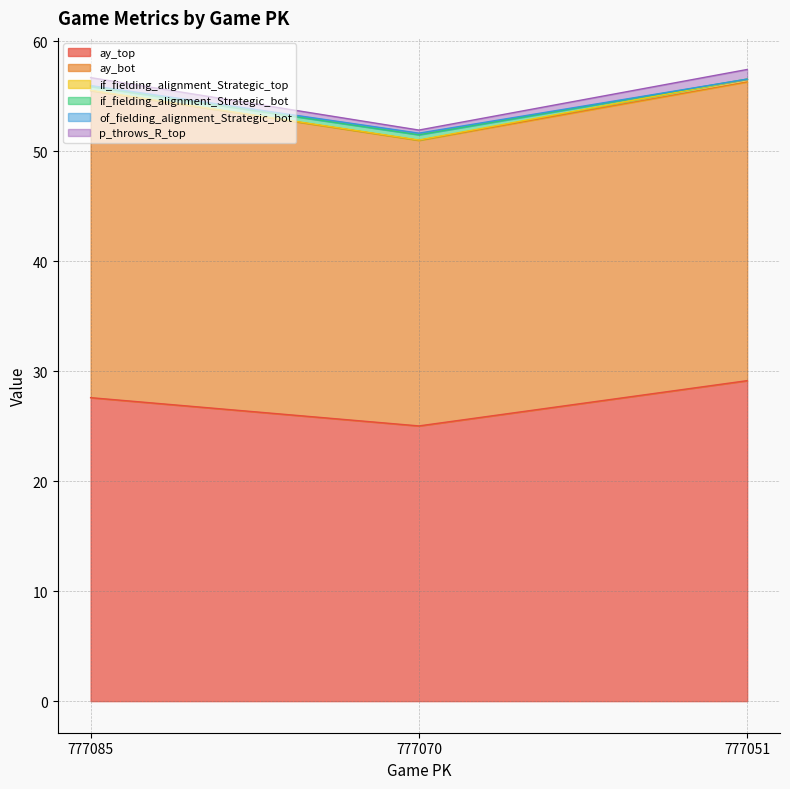

How many data points does each series have?

3